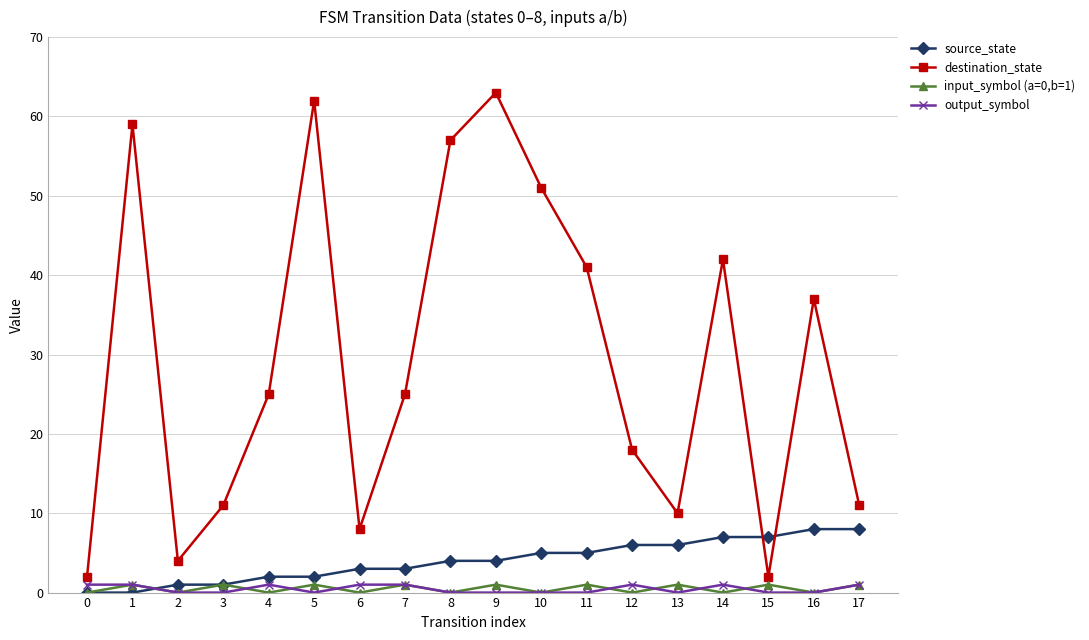

Reading left to right, extract all data points from this chart.

source_state: 0=0	1=0	2=1	3=1	4=2	5=2	6=3	7=3	8=4	9=4	10=5	11=5	12=6	13=6	14=7	15=7	16=8	17=8
destination_state: 0=2	1=59	2=4	3=11	4=25	5=62	6=8	7=25	8=57	9=63	10=51	11=41	12=18	13=10	14=42	15=2	16=37	17=11
input_symbol (a=0,b=1): 0=0	1=1	2=0	3=1	4=0	5=1	6=0	7=1	8=0	9=1	10=0	11=1	12=0	13=1	14=0	15=1	16=0	17=1
output_symbol: 0=1	1=1	2=0	3=0	4=1	5=0	6=1	7=1	8=0	9=0	10=0	11=0	12=1	13=0	14=1	15=0	16=0	17=1